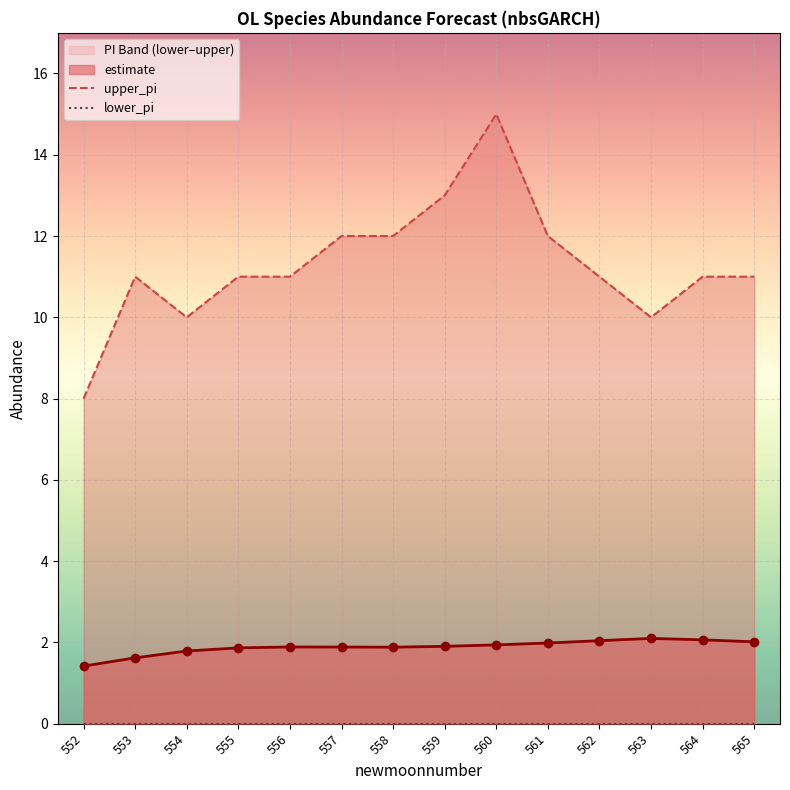

What is the value of the estimate point at the 1st from the left?

1.4